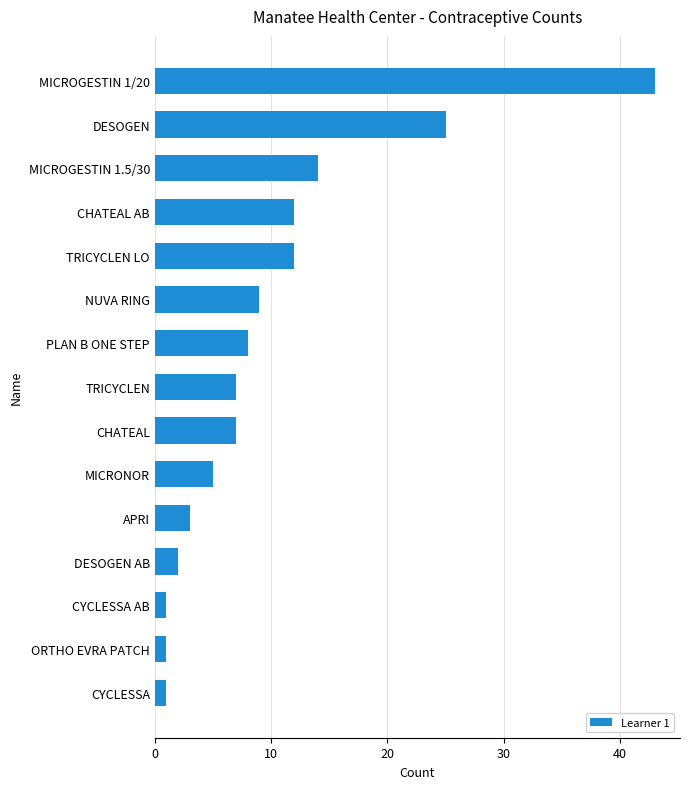

Where is the data nearest to the value 22?

DESOGEN